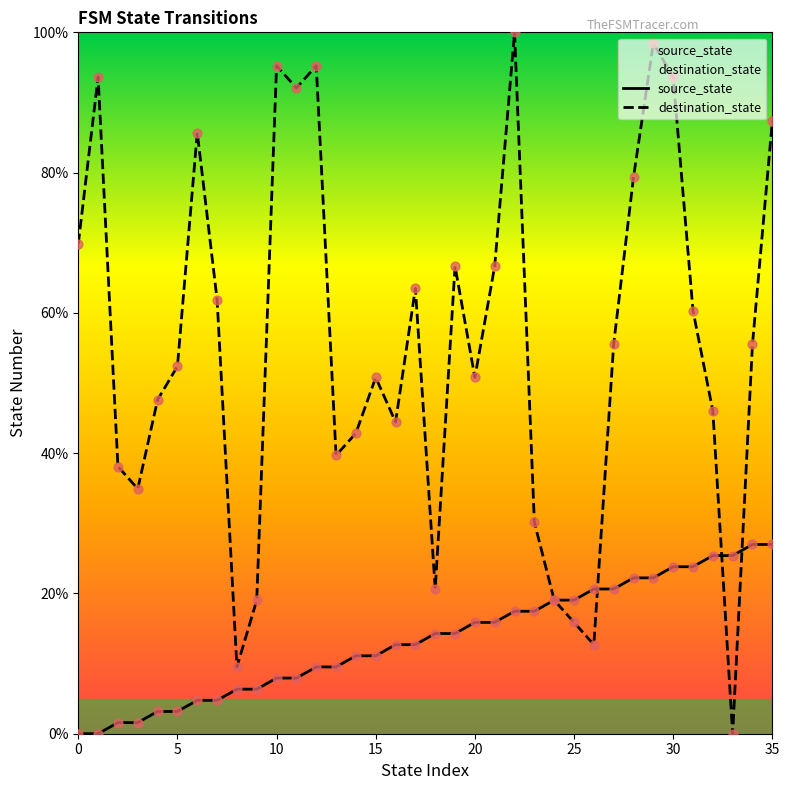

Which series reaches the maximum Y coordinate?

destination_state